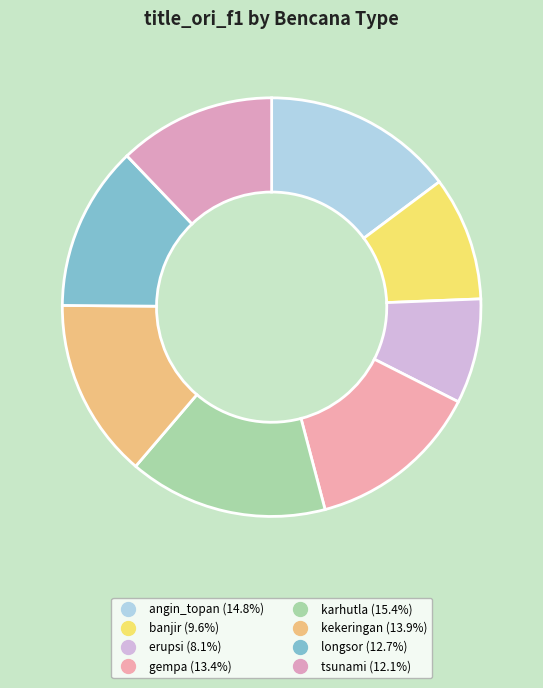

What percentage do gempa and longsor together represent?

26.1%